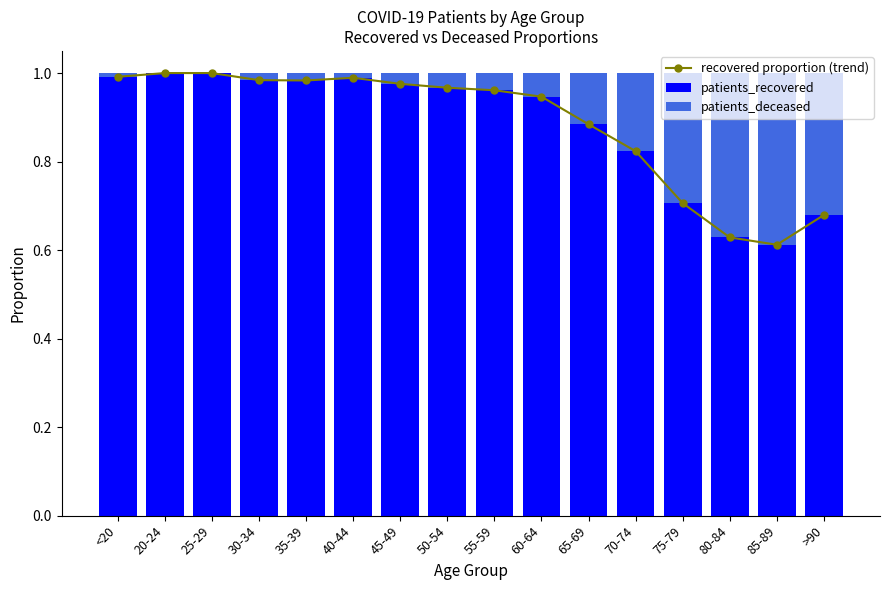

At which category does the chart reach its minimum across all series?

20-24